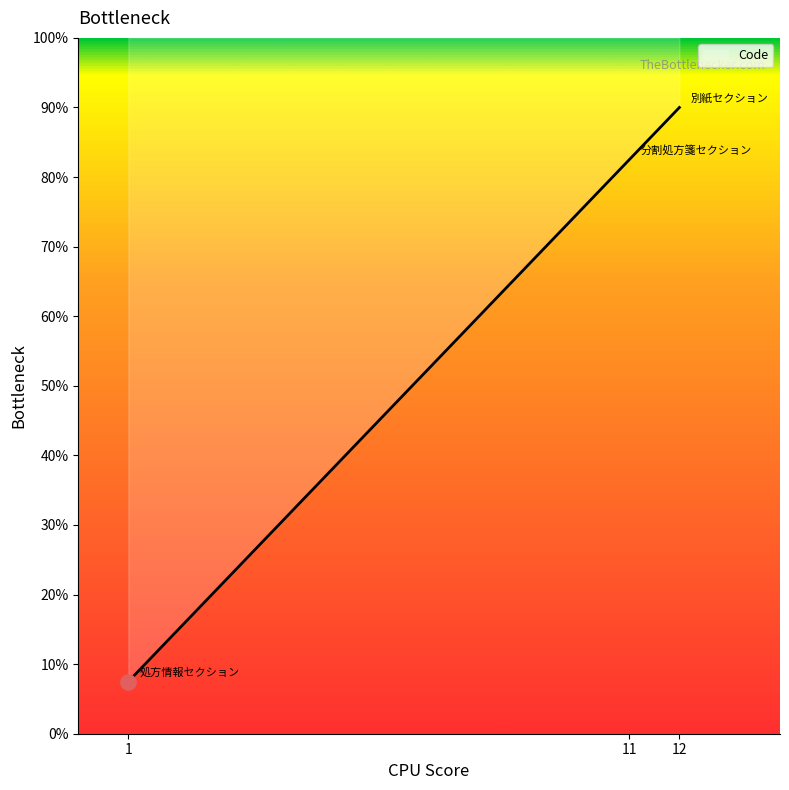

What is the change in value from 1 to 12?

+82.5